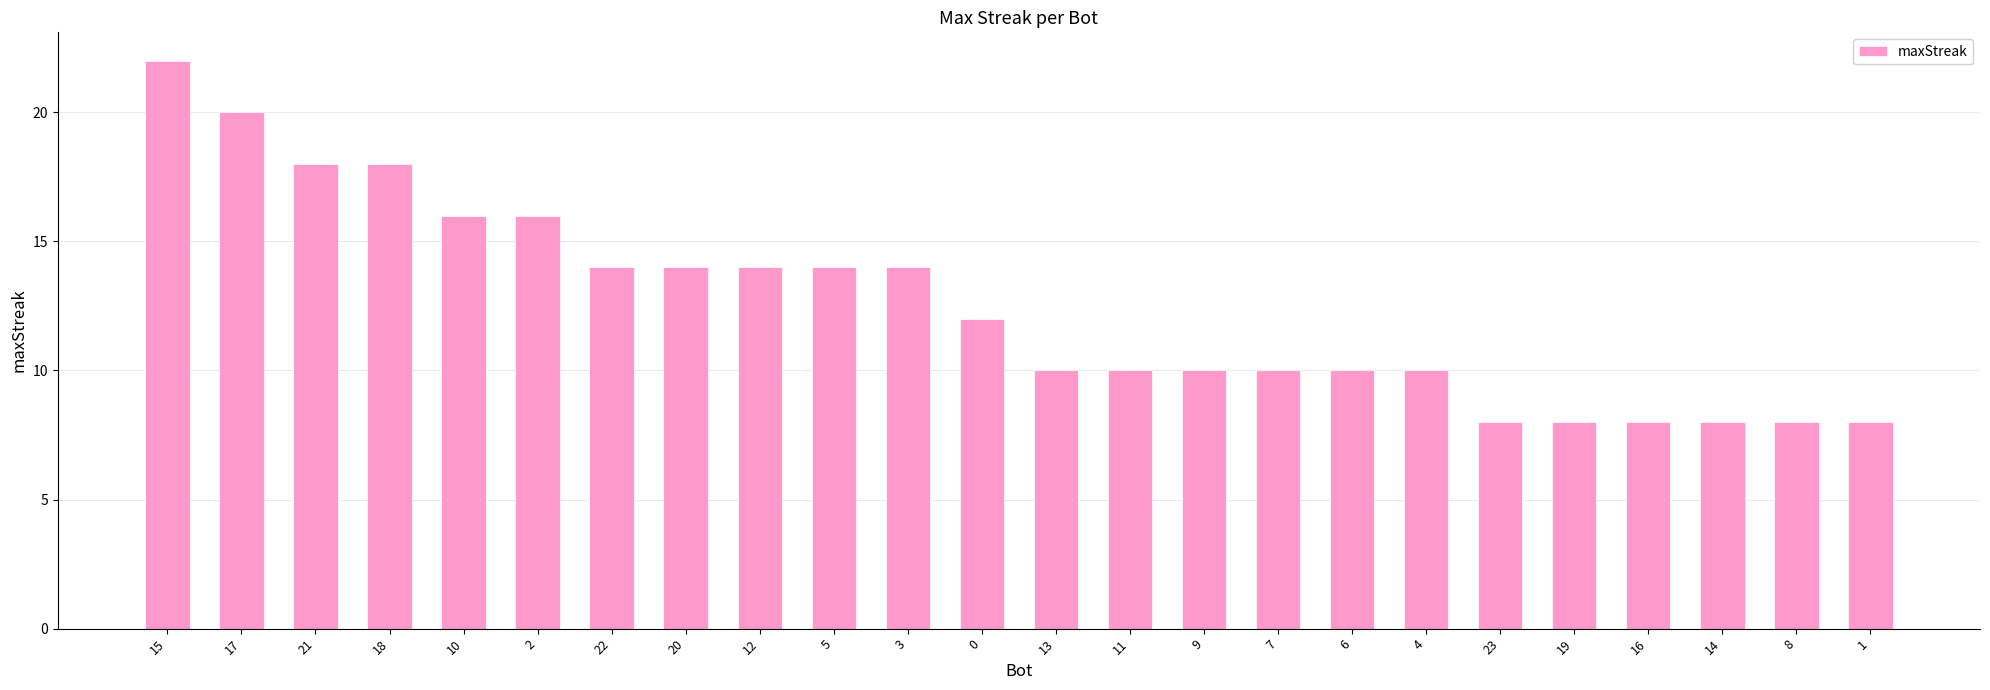

What is the label of the 8th bar from the left?

20